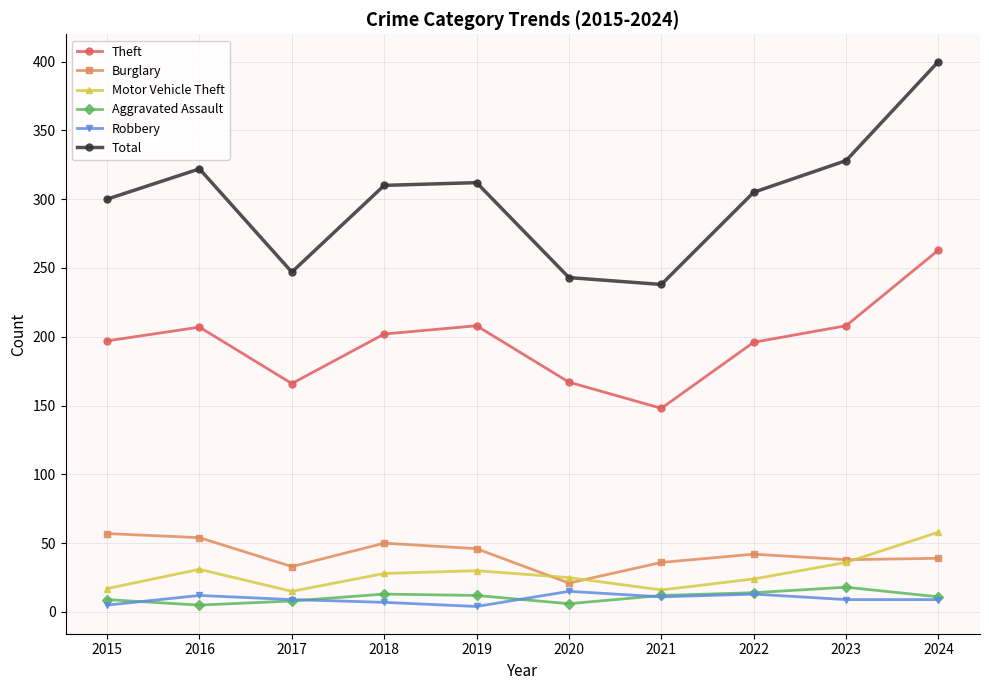

Count the number of categories in the chart.

10